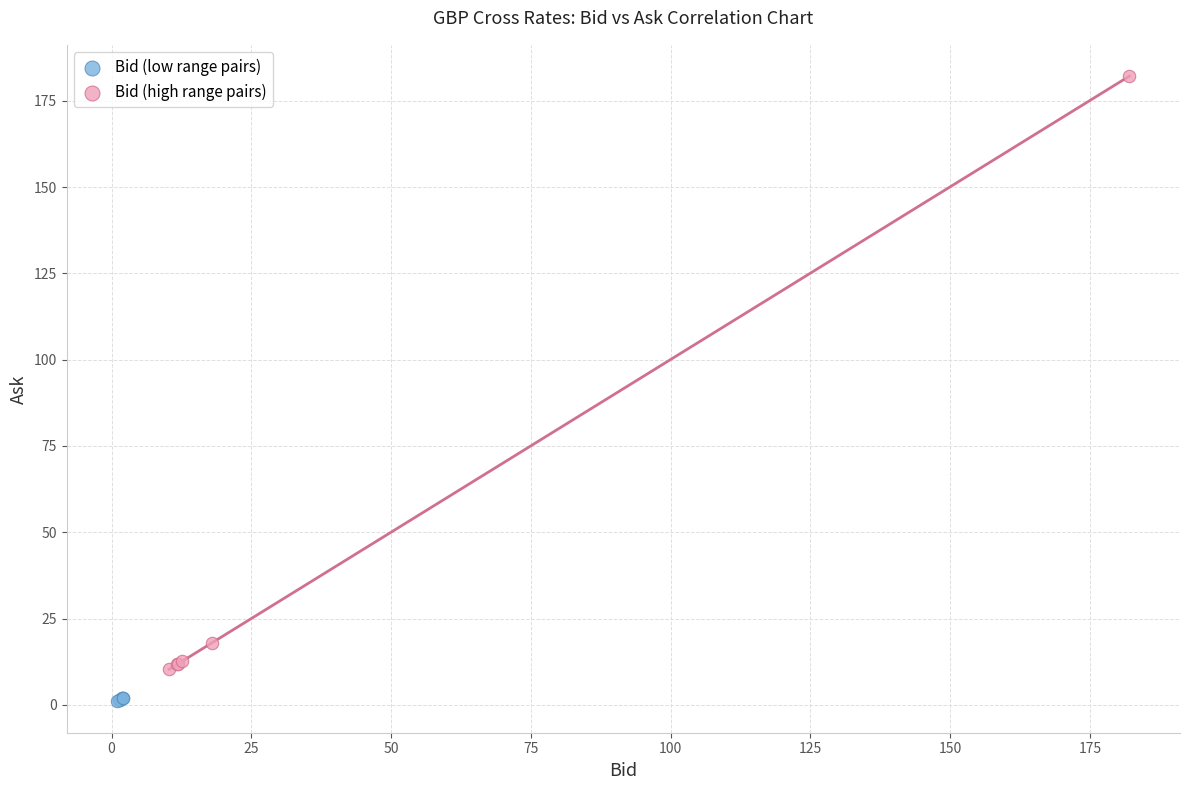

Which series has the widest spread of Y values?

Bid (high range pairs)